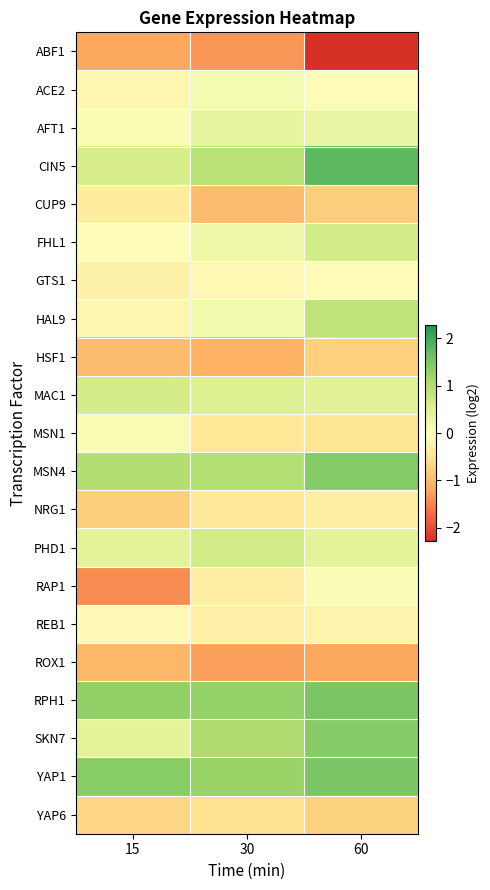

What is the total value across all series at 15?

-1.1